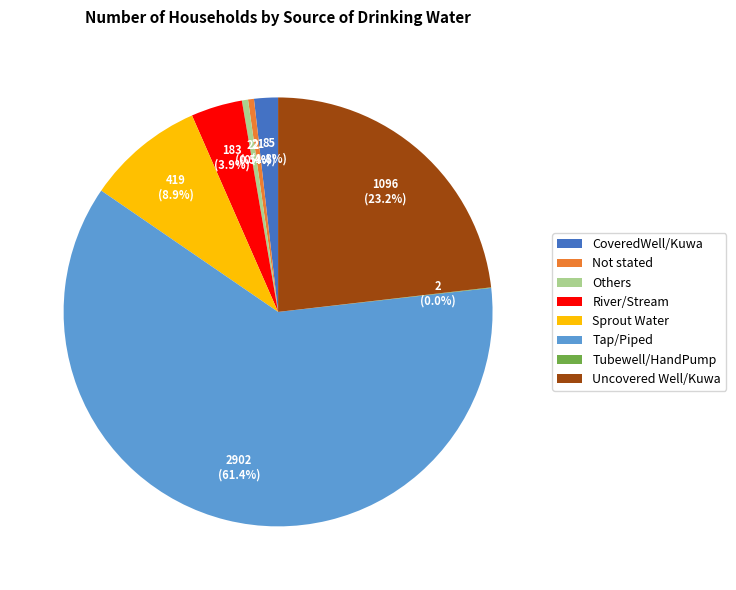

To the nearest percent, what is the difference between the largest and smallest slice percentages?

61%